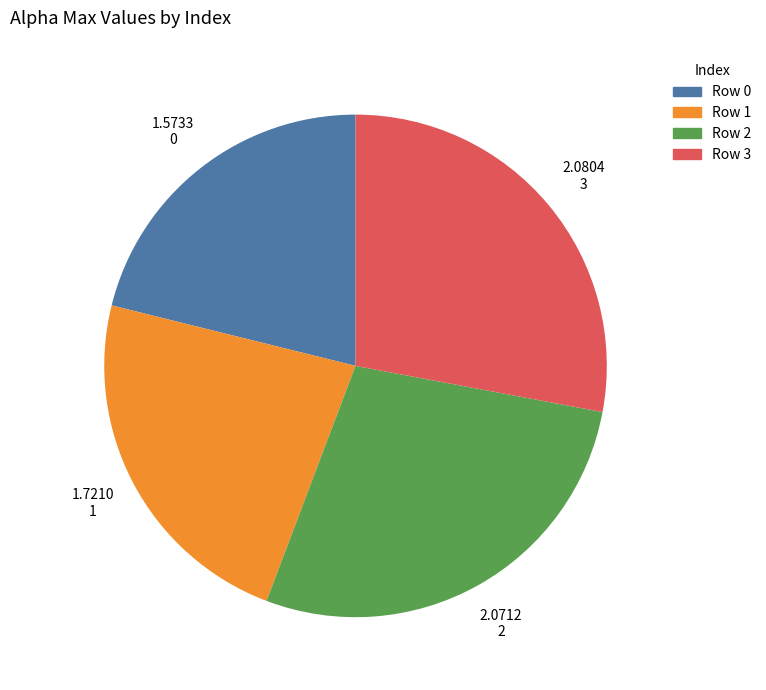

Is there any slice that represents more than half of the pie?

No